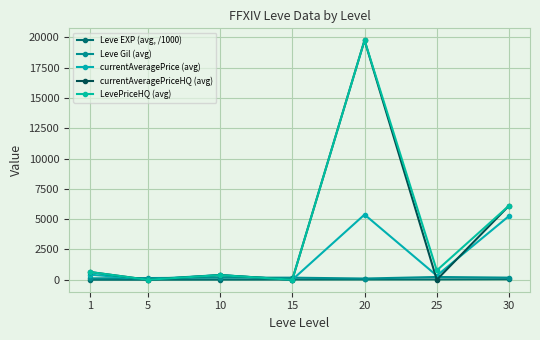

Between 25 and 1, which is larger?

25